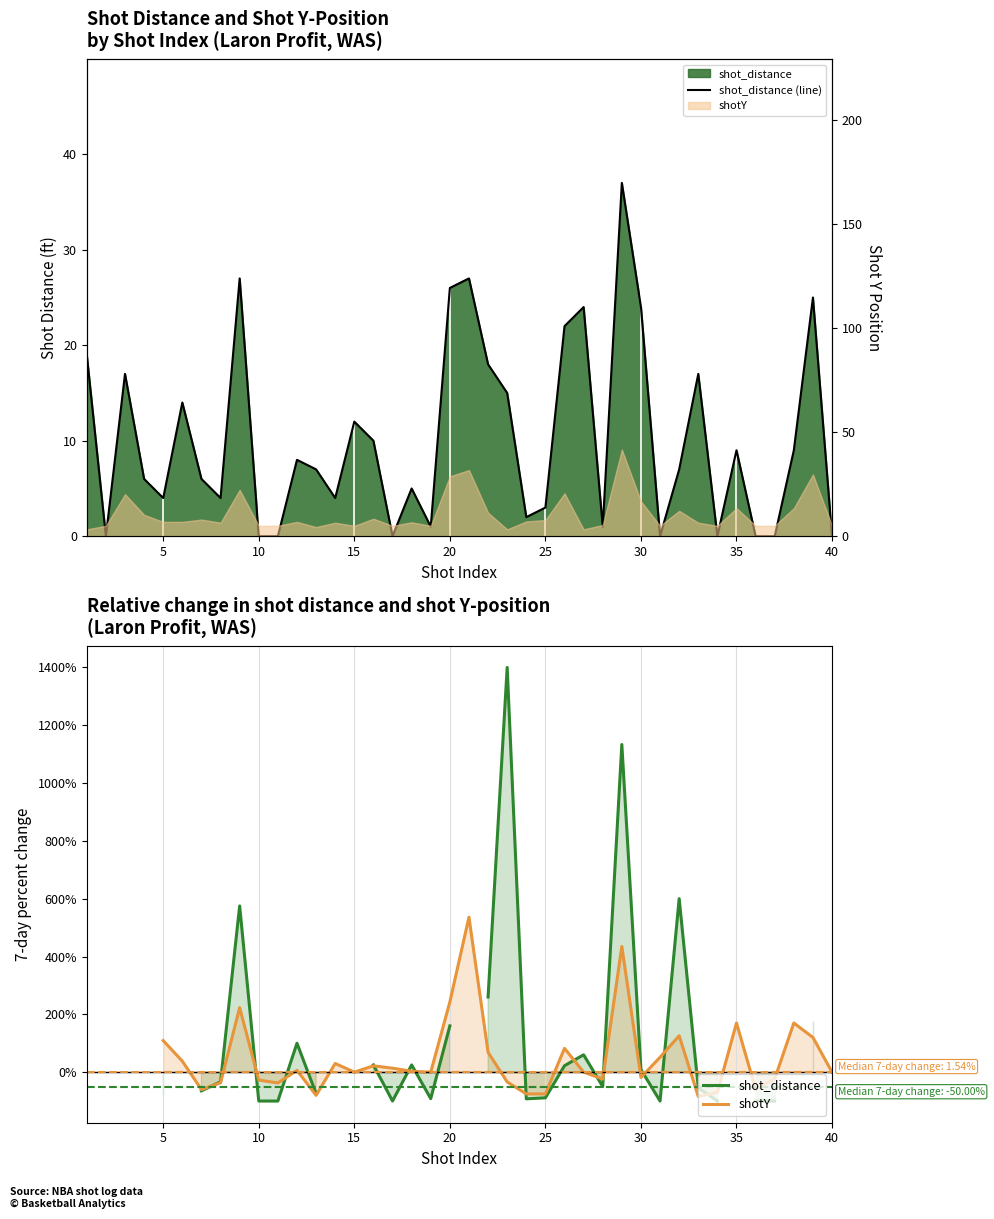

How many intersections are there between shot_distance and shotY?

13